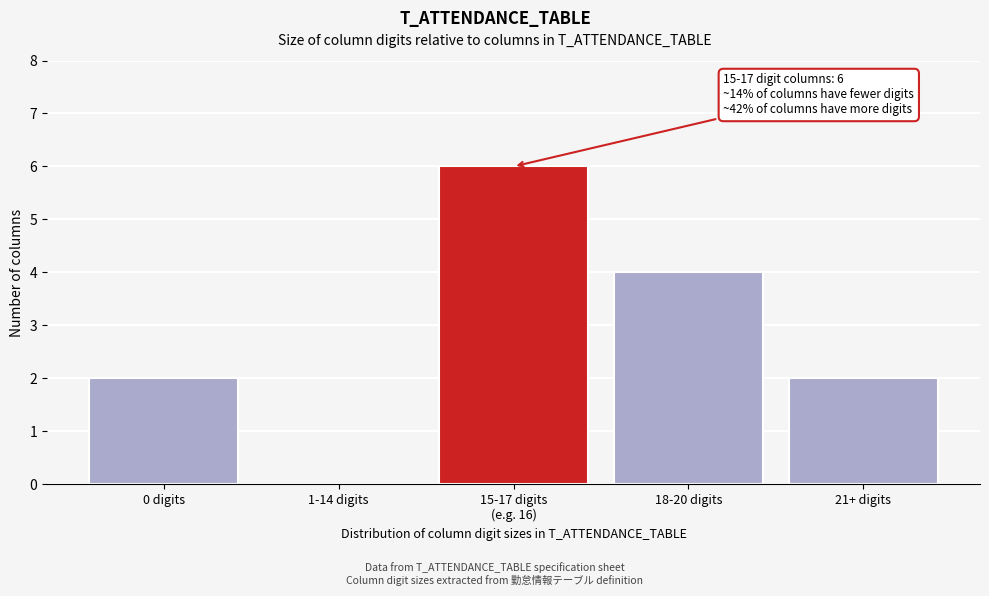

True or false: the data shows 1 at 21+ digits.

False